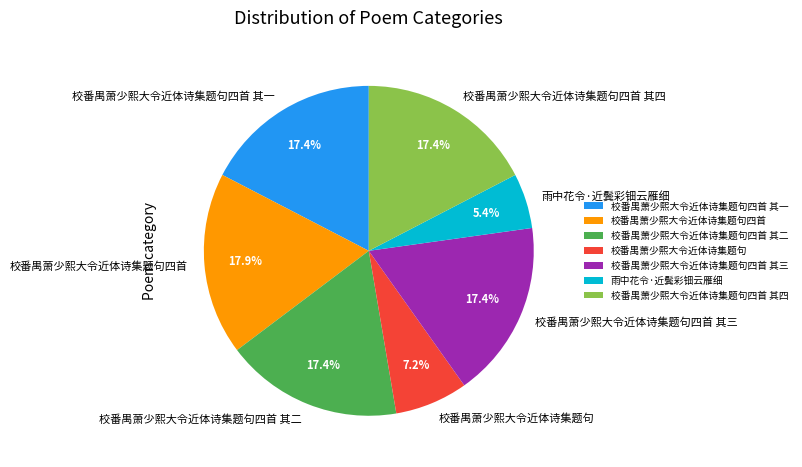

What percentage is the 校番禺萧少熙大令近体诗集题句四首 其四 slice, to the nearest percent?

17%